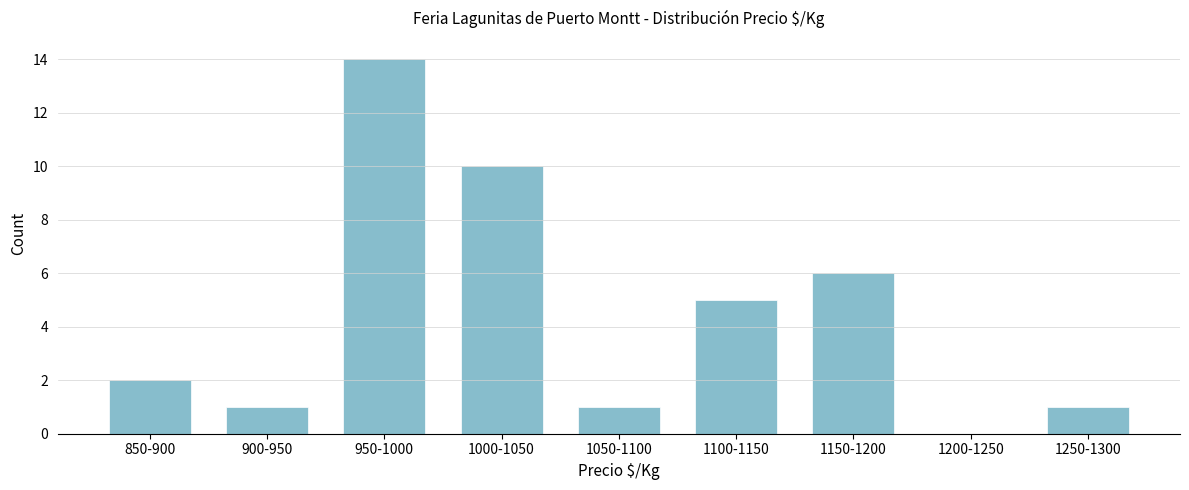

Reading left to right, list all the values displayed in this chart.

850-900=2	900-950=1	950-1000=14	1000-1050=10	1050-1100=1	1100-1150=5	1150-1200=6	1200-1250=0	1250-1300=1